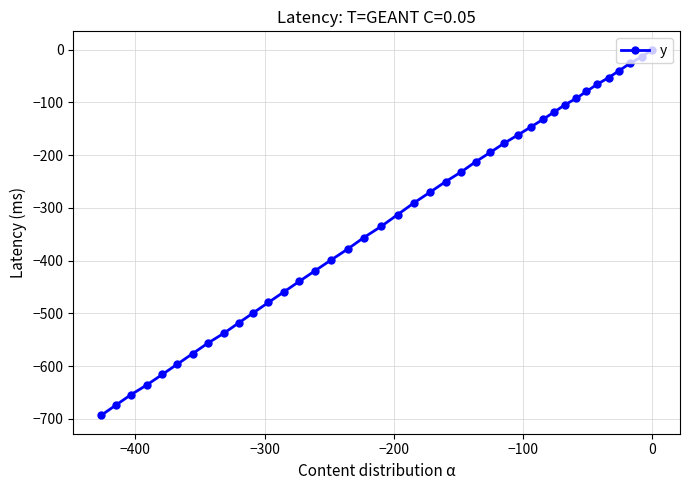

What is the minimum value shown in the chart?

-693.3